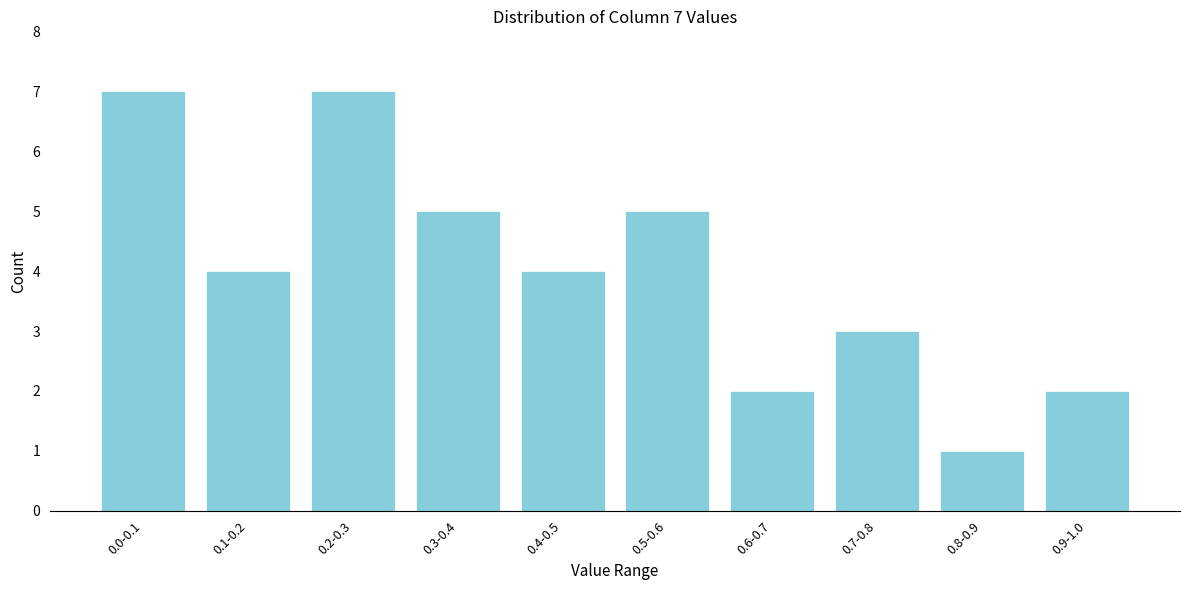

Reading left to right, list all the values displayed in this chart.

7	4	7	5	4	5	2	3	1	2